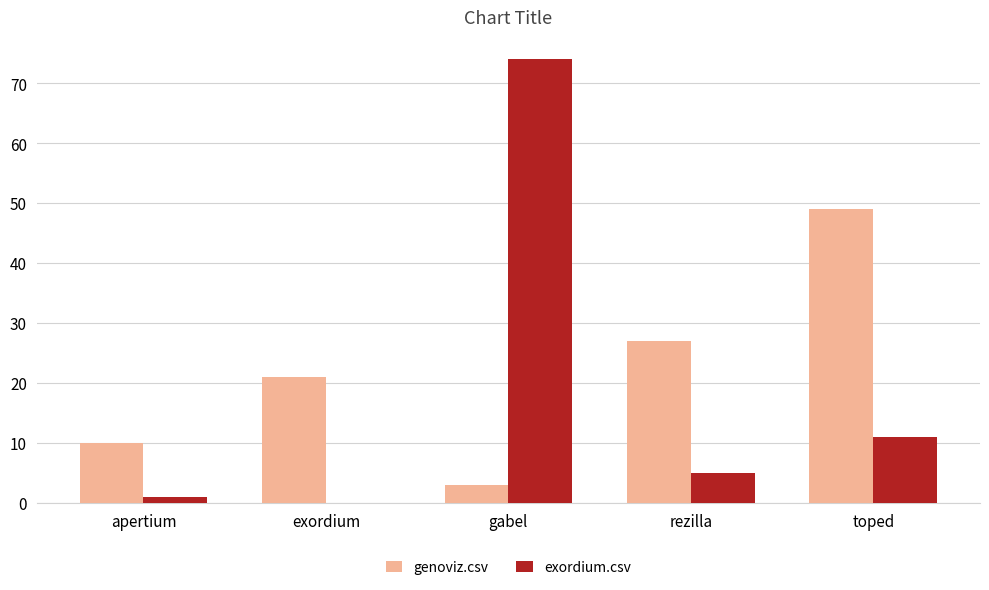

What is the approximate value of exordium.csv at apertium?

1